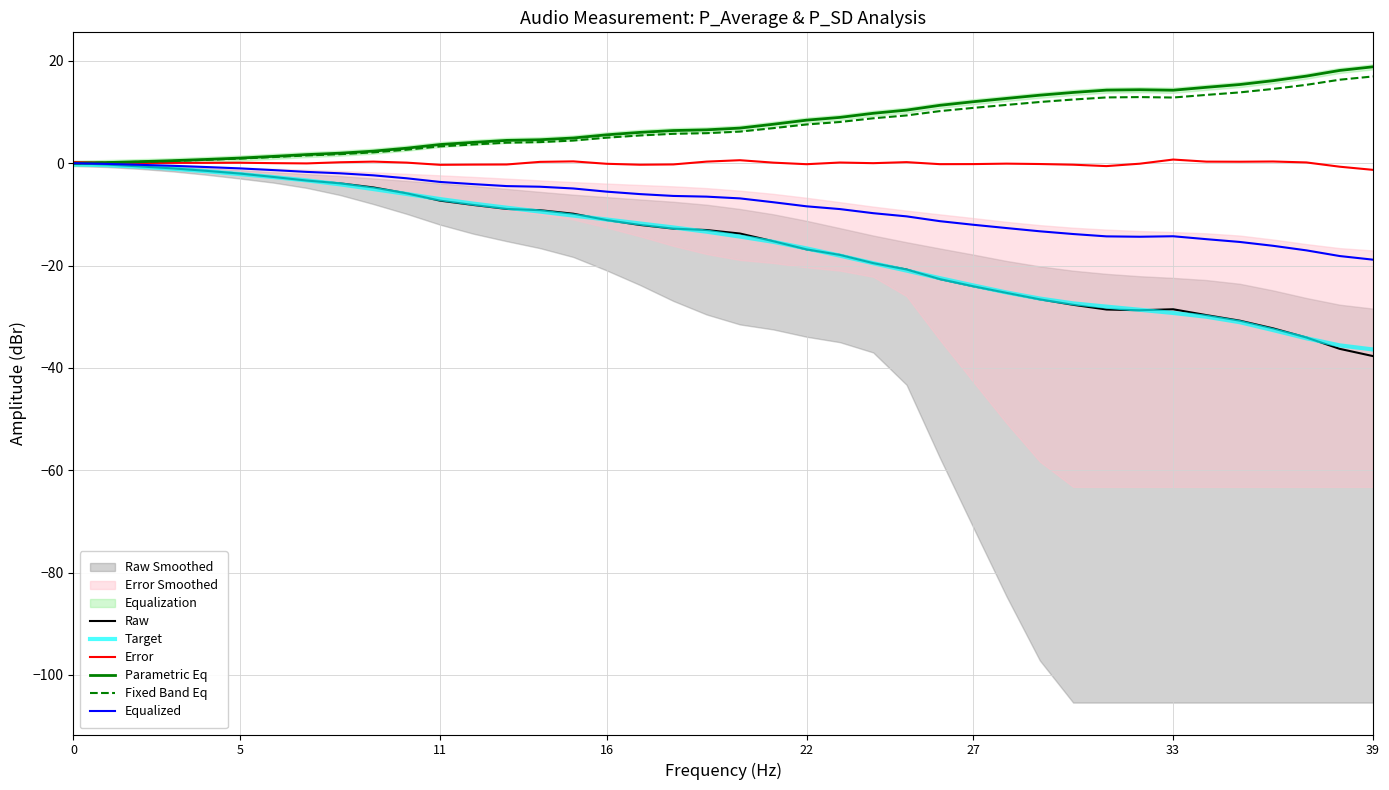

How many data points in Fixed Band Eq are less than 6?

20